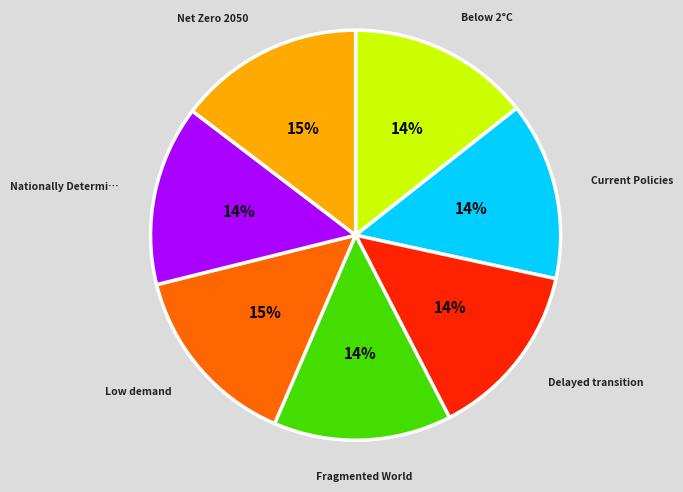

Does any single category account for the majority?

No